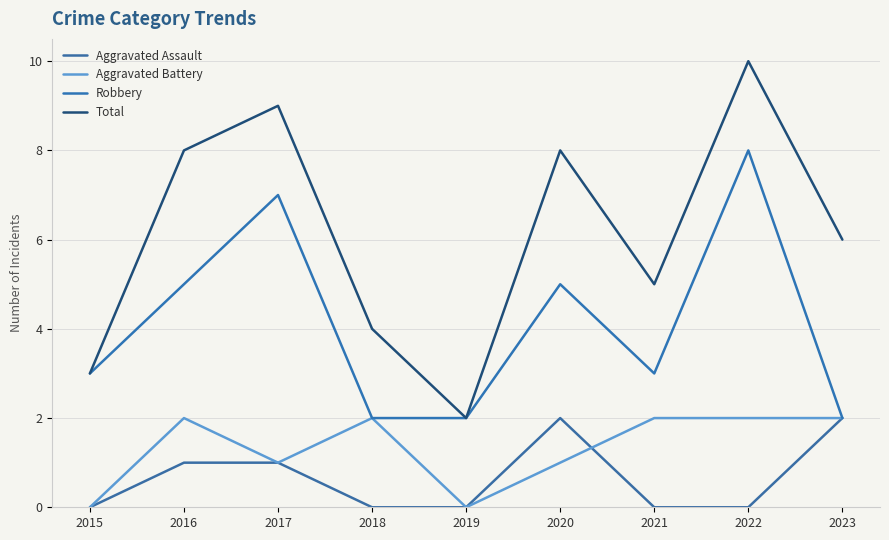

What is the sum of all Total values?

55